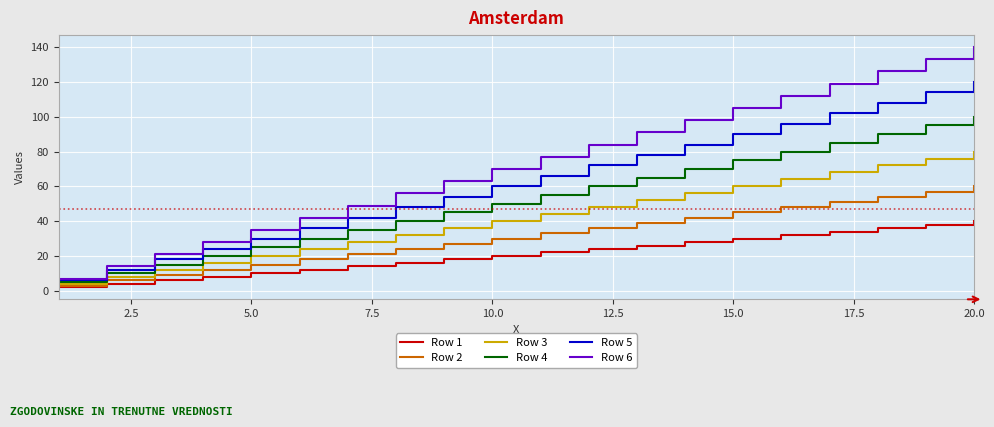

Which series has the widest spread of values?

Row 6